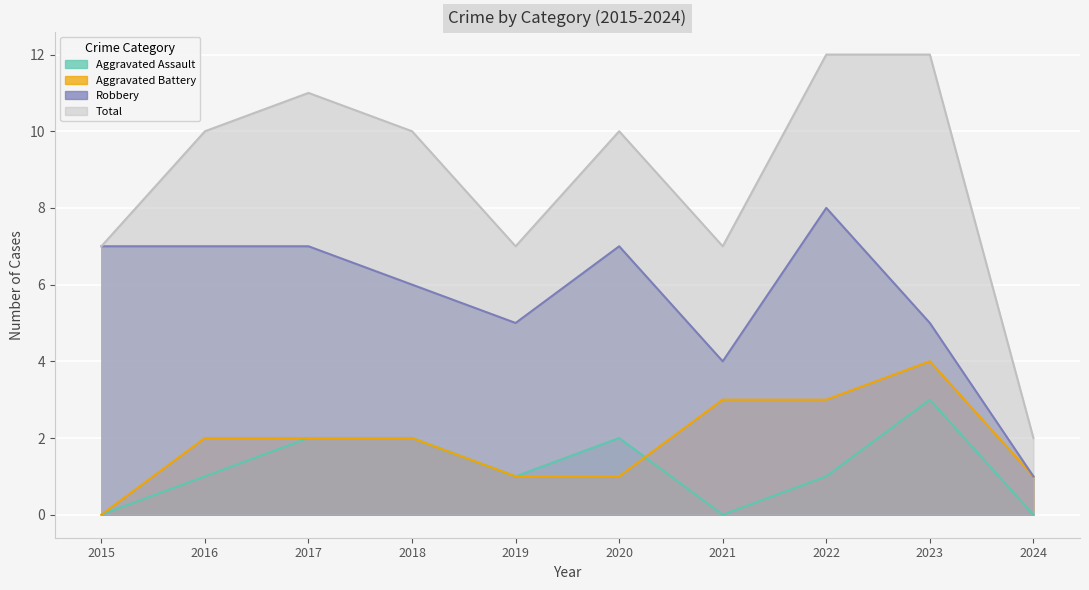

At how many categories does at least one series exceed 7?

6